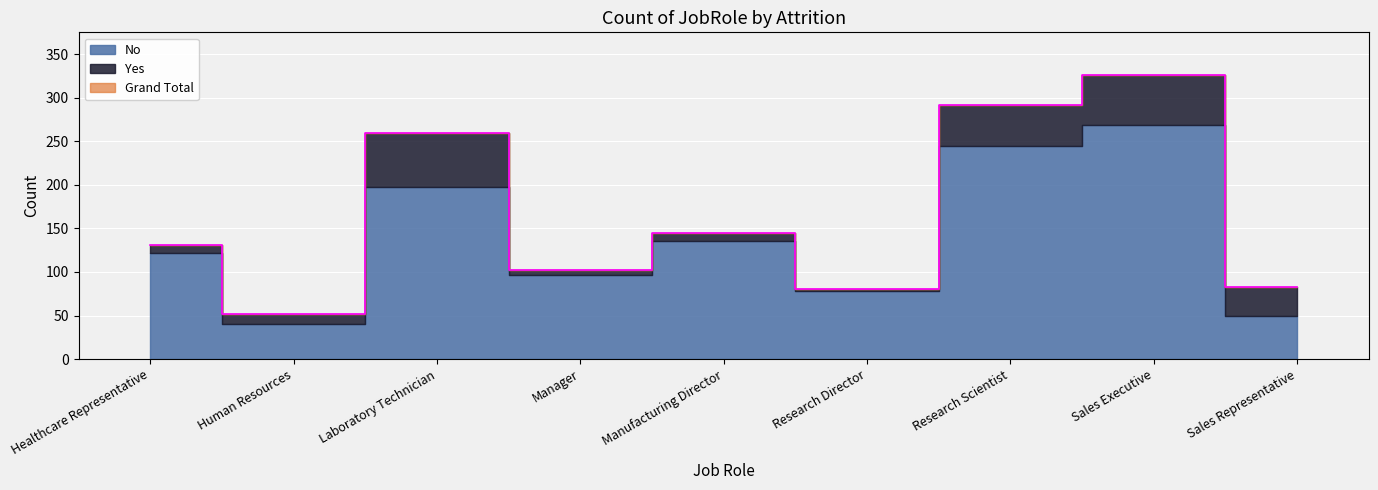

True or false: No has more than 2 interior local peaks.

True